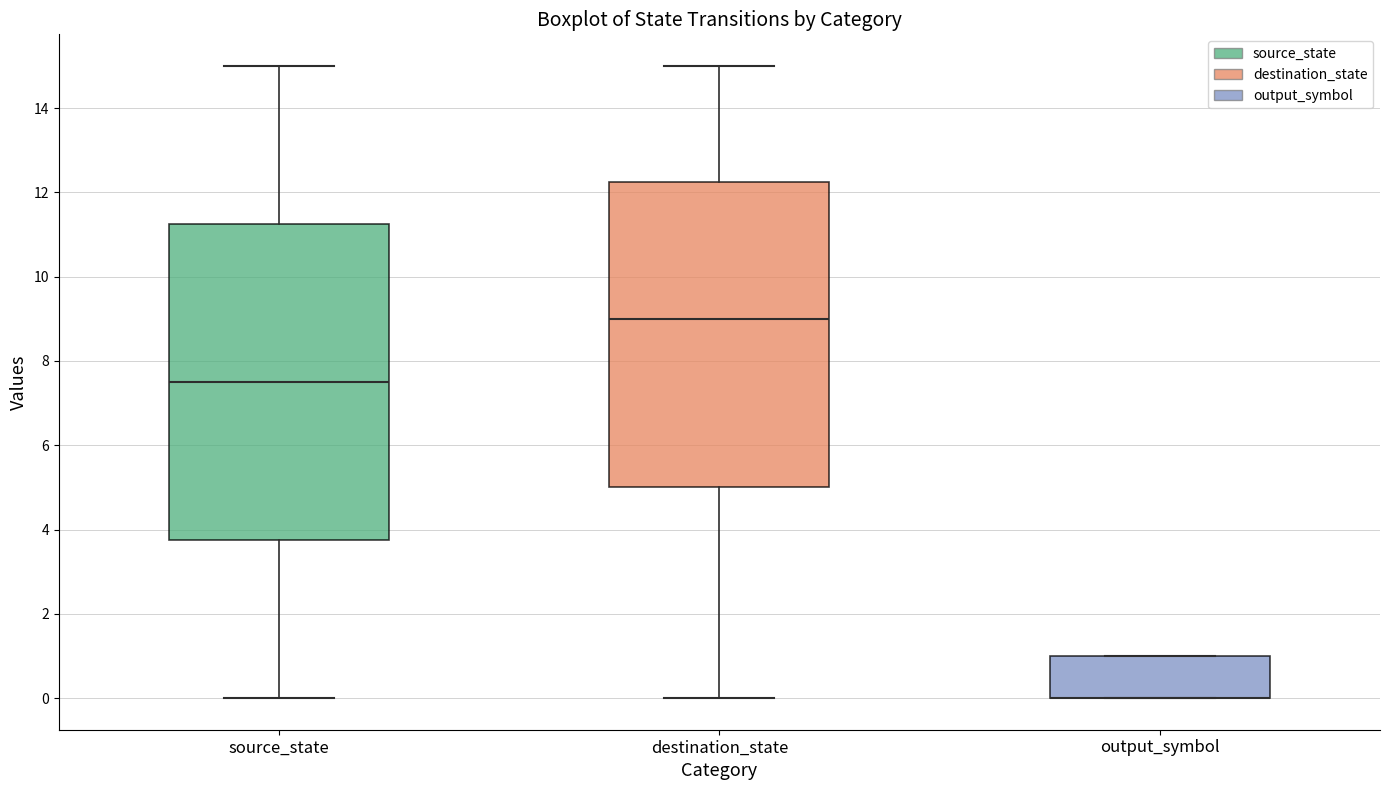

Reading left to right, transcribe this box plot: for each box, give where its median line is, the range the box spans, and where its two whiskers end, as read against the y-axis. The values are not printed on the chart, so give them approximately, as read against the axis.

source_state: median 7.6, box 3.8 to 11.2, whiskers 0.0 to 15.0
destination_state: median 9.0, box 5.0 to 12.2, whiskers 0.0 to 15.0
output_symbol: median 0.0 (drawn on the box's lower edge), box 0.0 to 1.0, whiskers 0.0 to 1.0